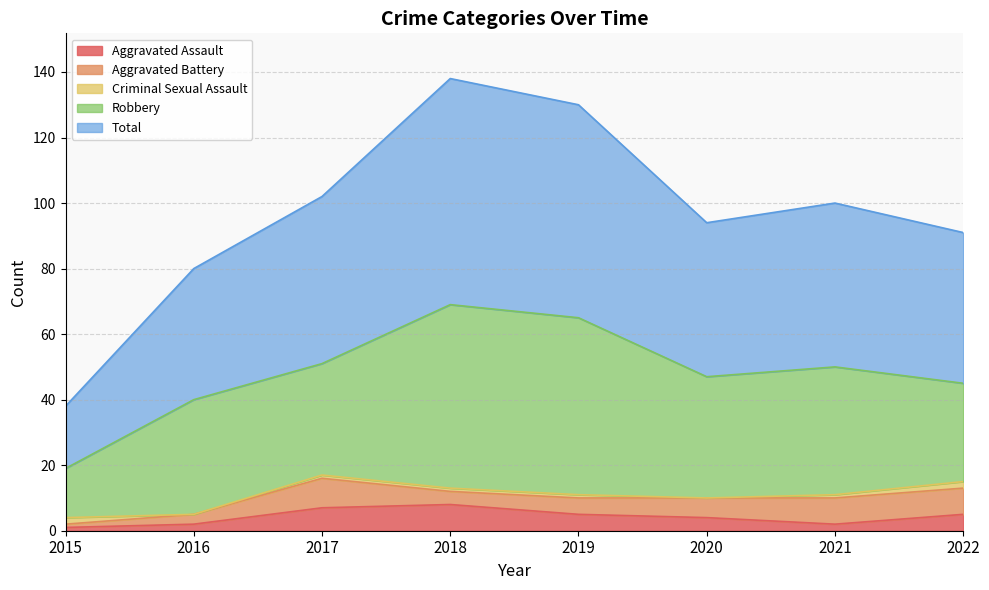

What is the highest value of the Robbery series?

56